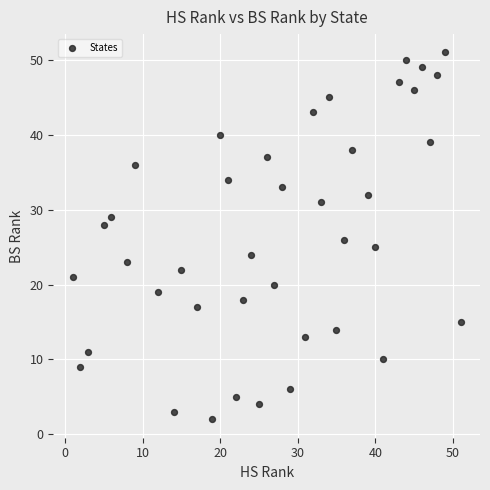

What is the range of Y values (max minus min)?

49